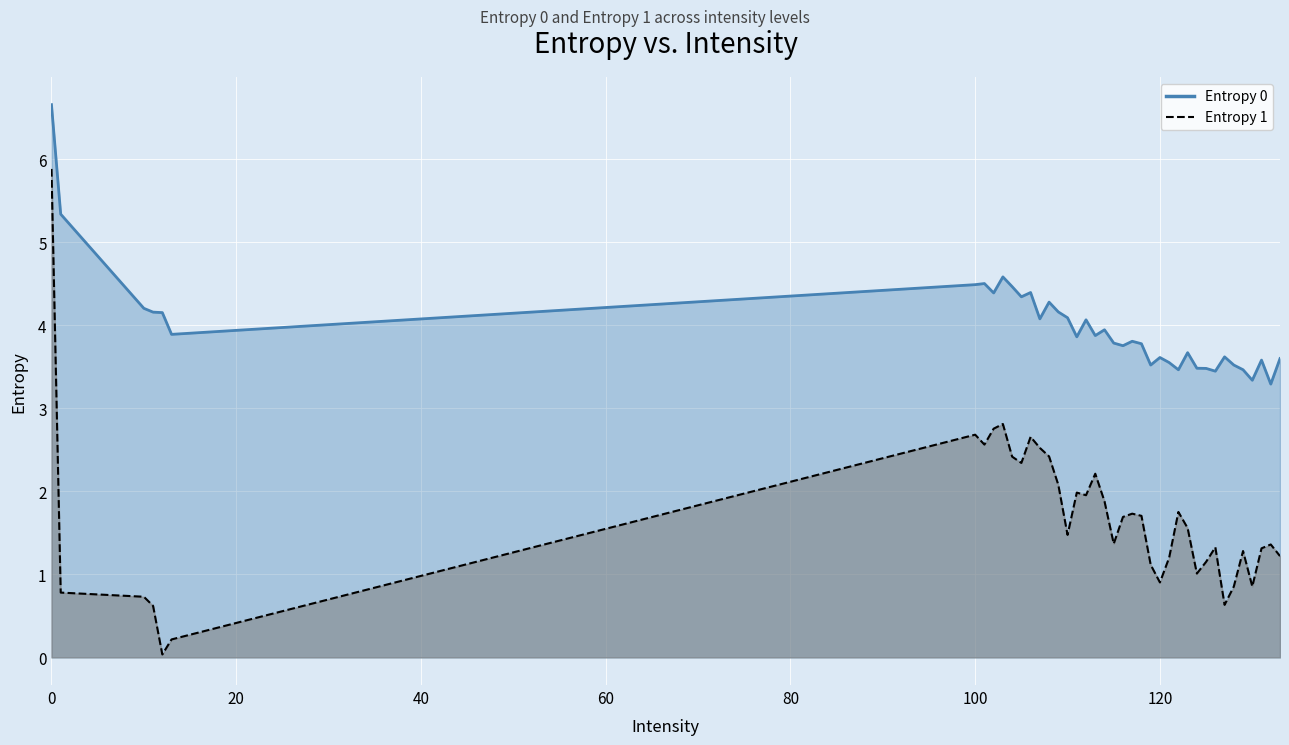

Is the value of Entropy 0 at 1 greater than the value of Entropy 1 at 130?

Yes